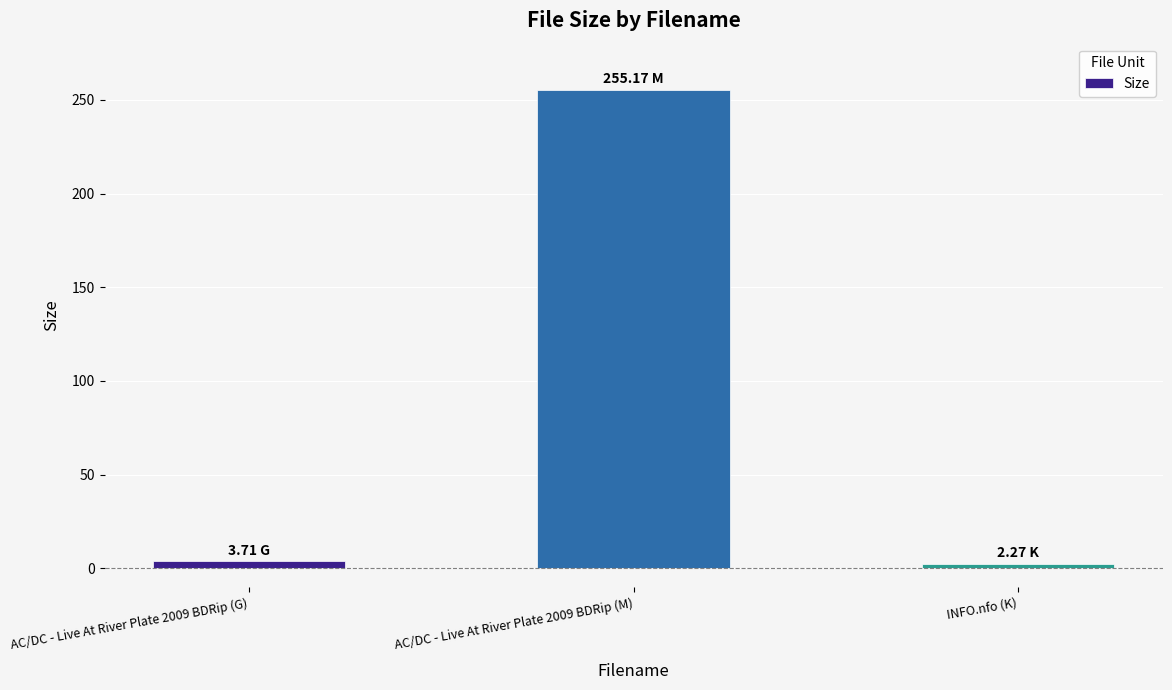

What is the difference between the maximum and minimum values?

252.9